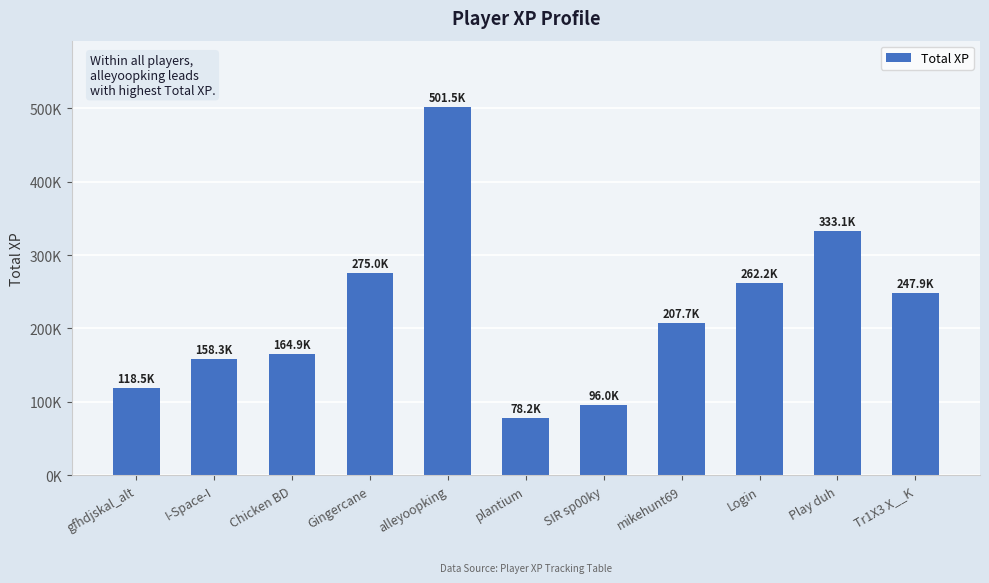

List the labels in order of value, largest first.

alleyoopking, Play duh, Gingercane, Login, Tr1X3 X__K, mikehunt69, Chicken BD, I-Space-I, gfhdjskal_alt, SIR sp00ky, plantium